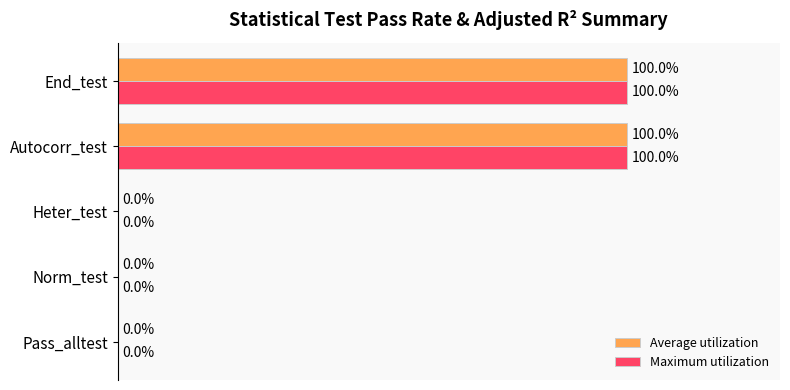

What are all the series names shown in the legend?

Average utilization, Maximum utilization